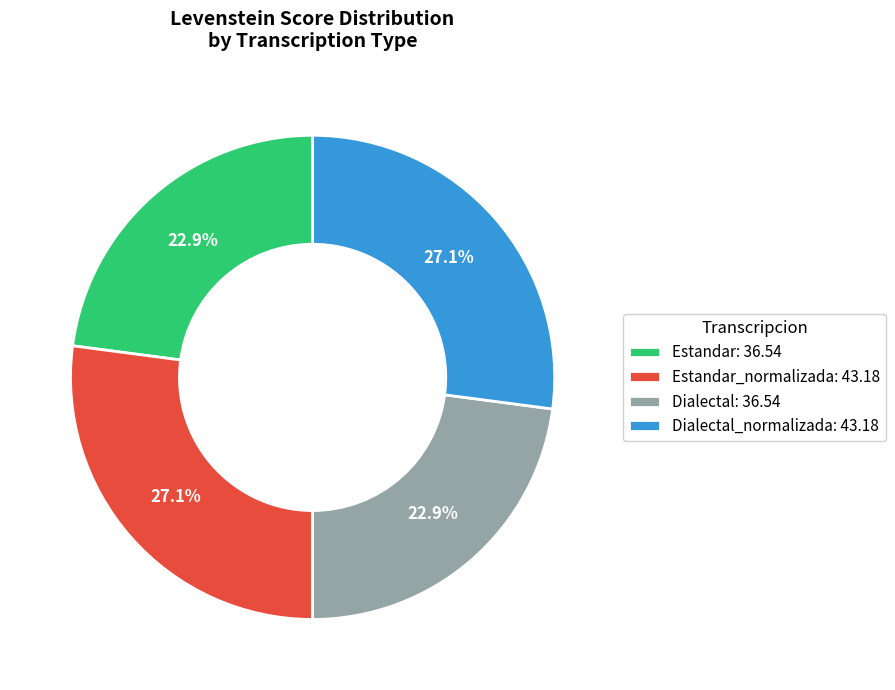

Is there a majority slice in this chart?

No